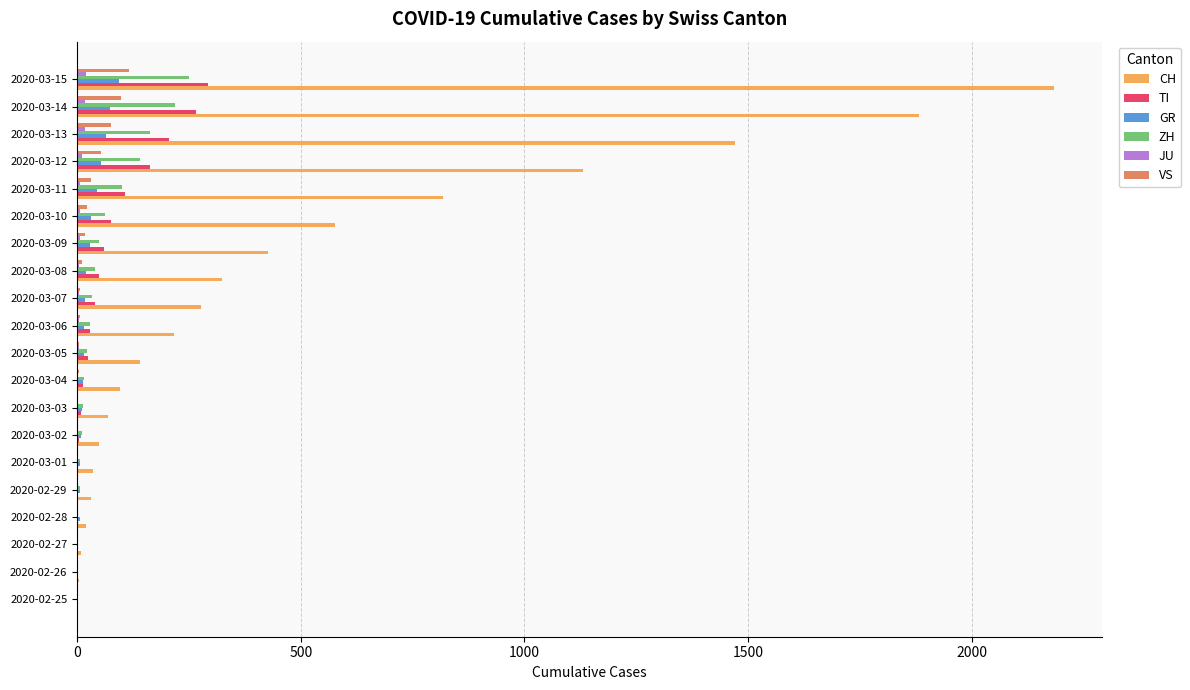

At which category is the sum across all series the highest?

2020-03-15